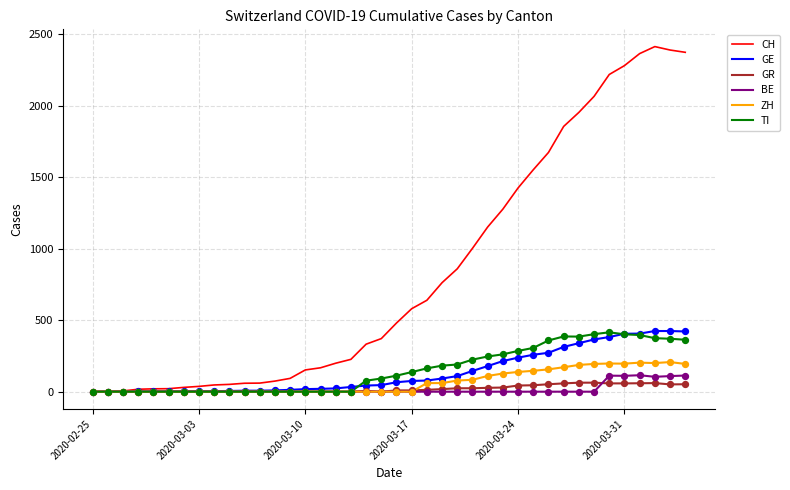

What are all the series names shown in the legend?

CH, GE, GR, BE, ZH, TI